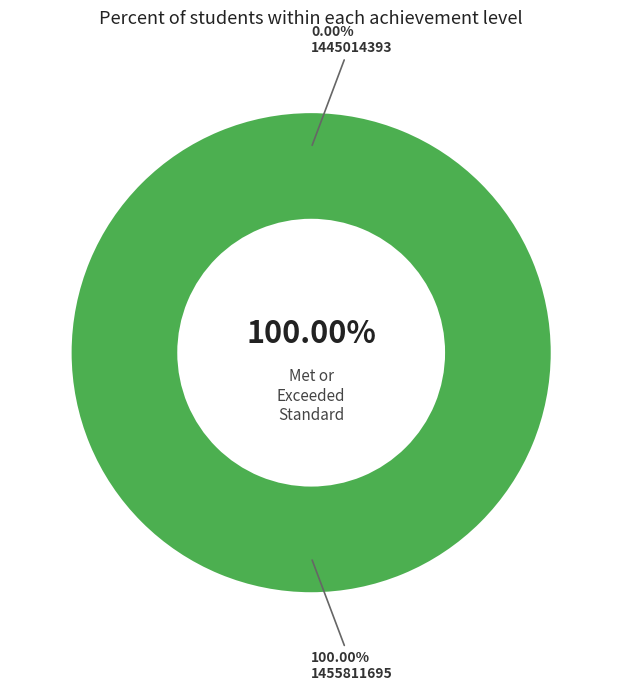

Is 1445014393 the majority of the pie?

No